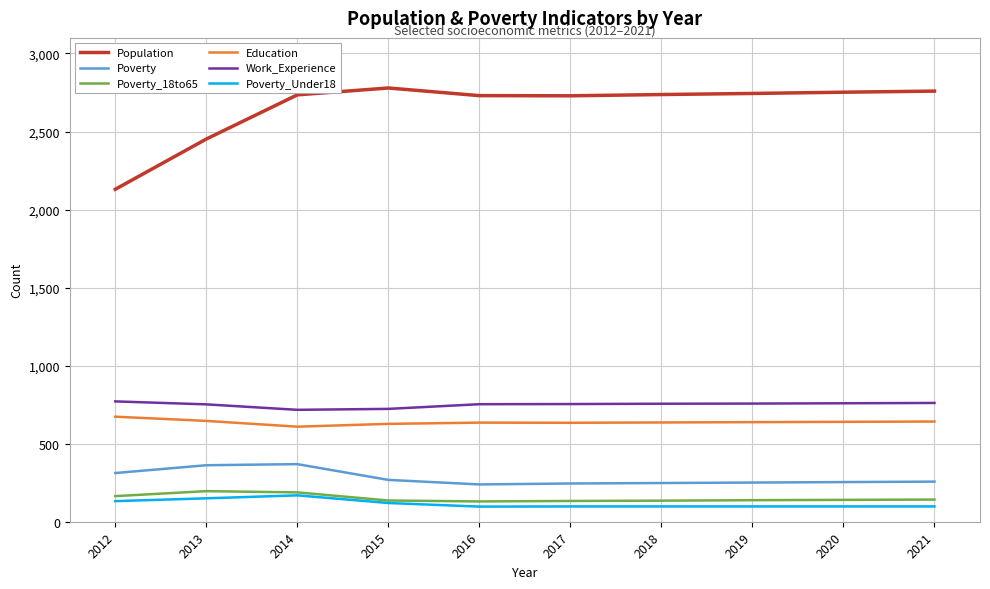

True or false: Poverty_Under18 and Education intersect in this chart.

False